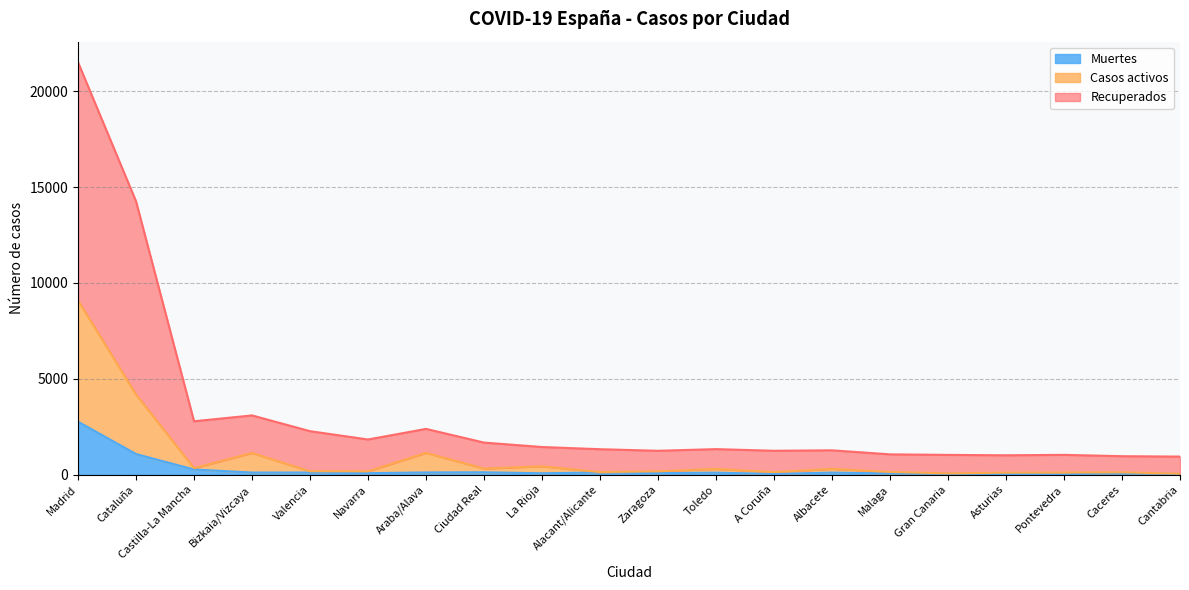

What is the greatest value displayed?

21520